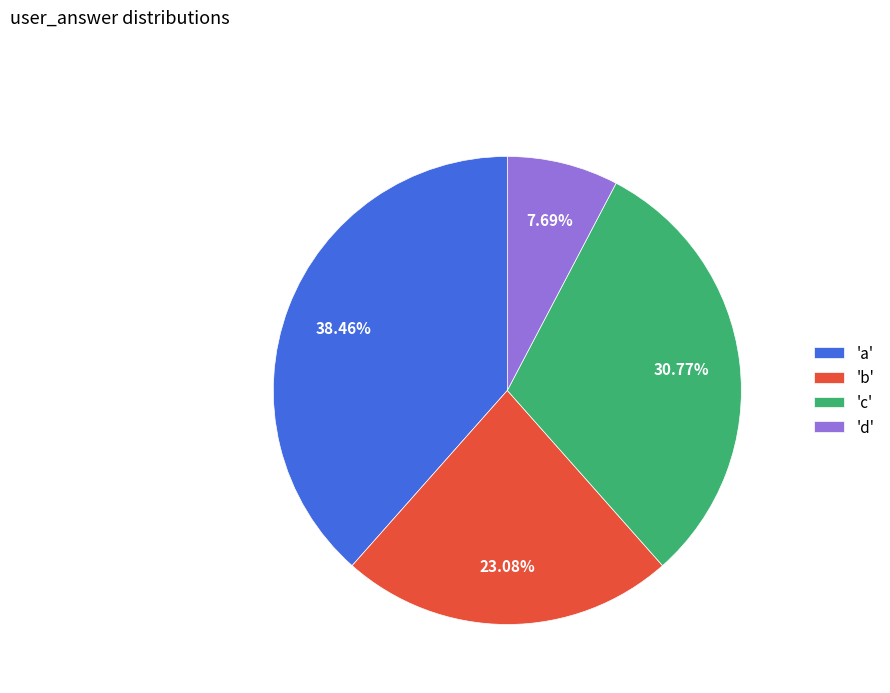

Which slice is the smallest?

'd'